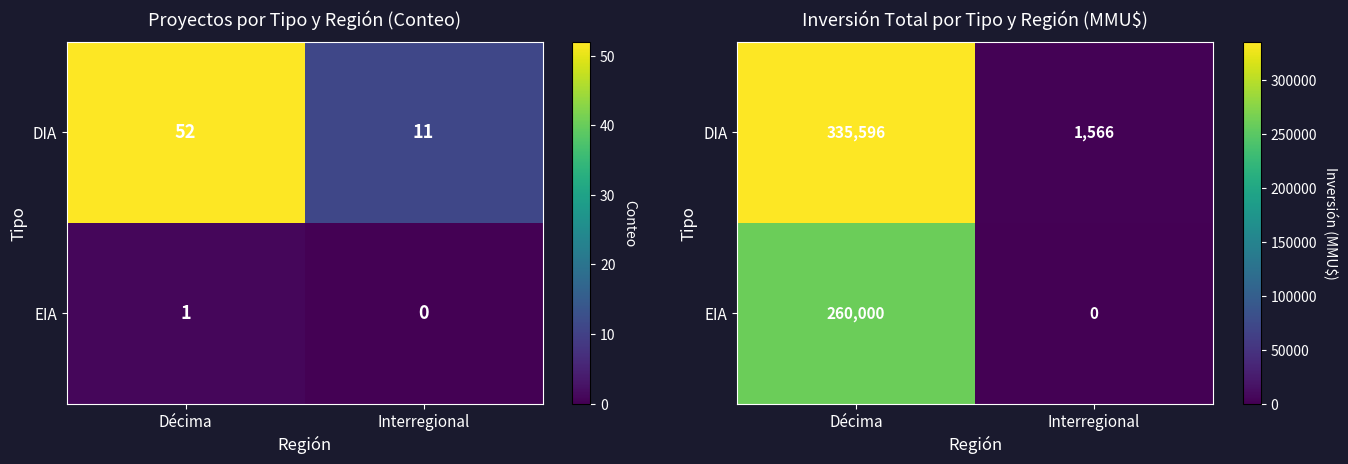

Is the value of DIA at Décima greater than the value of EIA at Interregional?

Yes